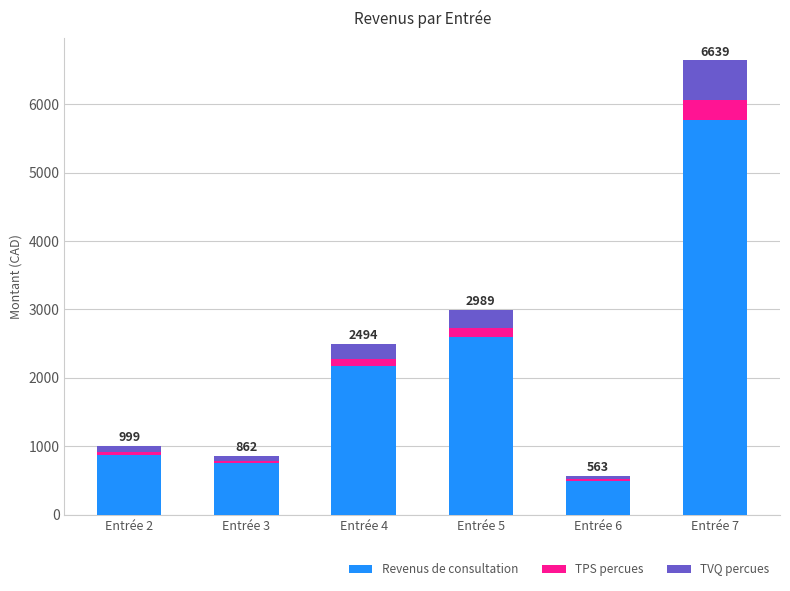

At which label does Revenus de consultation reach its peak?

Entrée 7